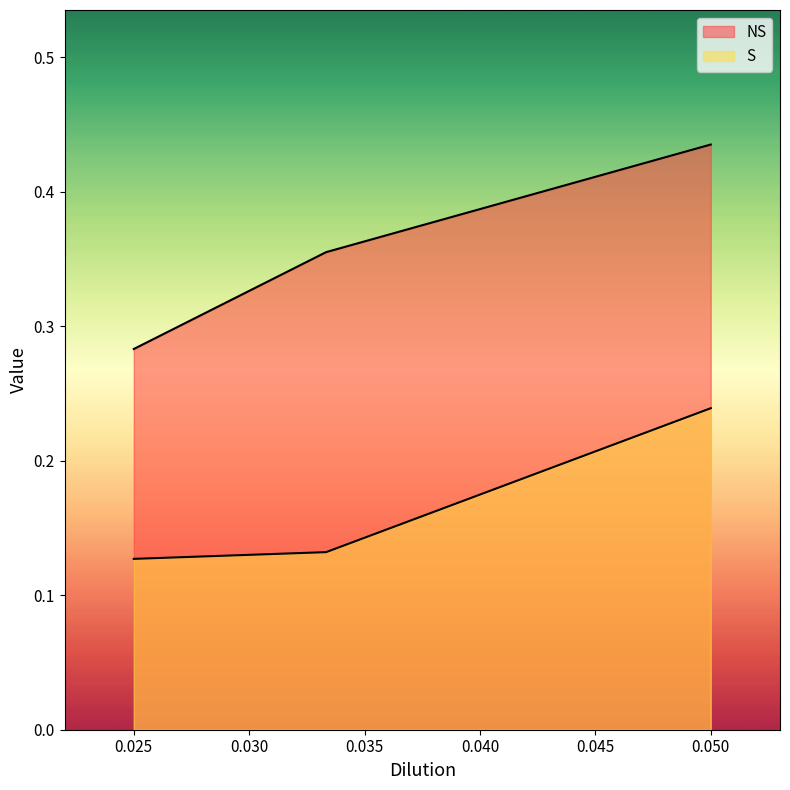

How many S values are between 0 and 1?

3